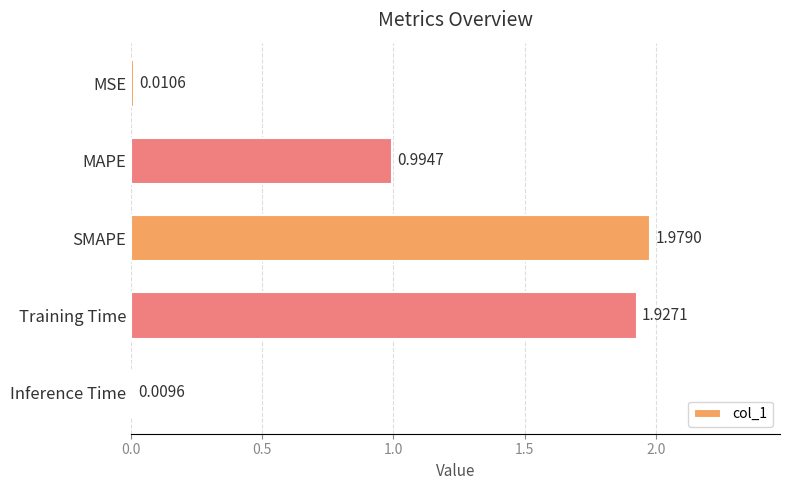

Where is the data nearest to the value 0?

Inference Time